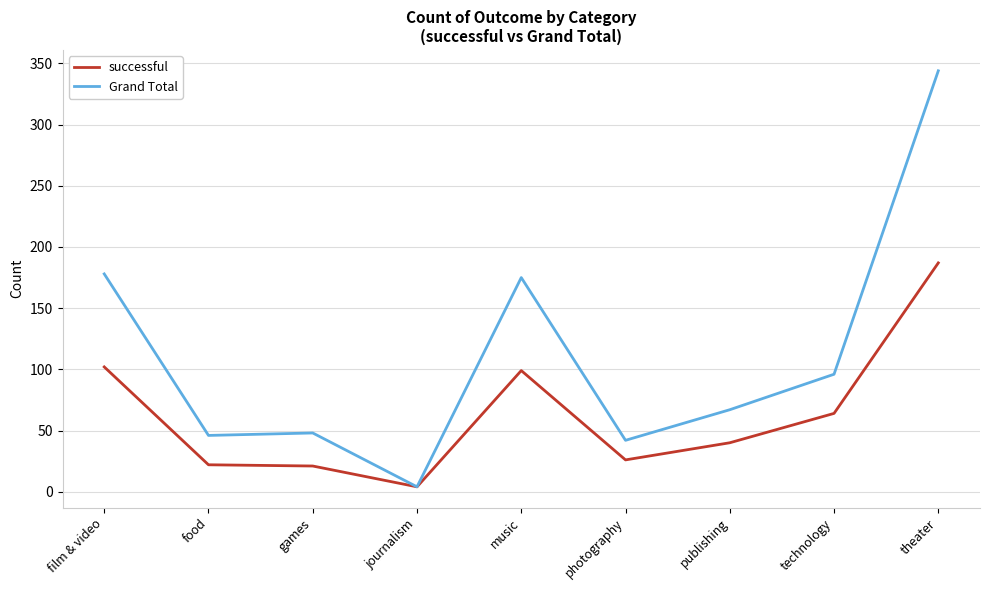

How many lines are shown in the chart?

2